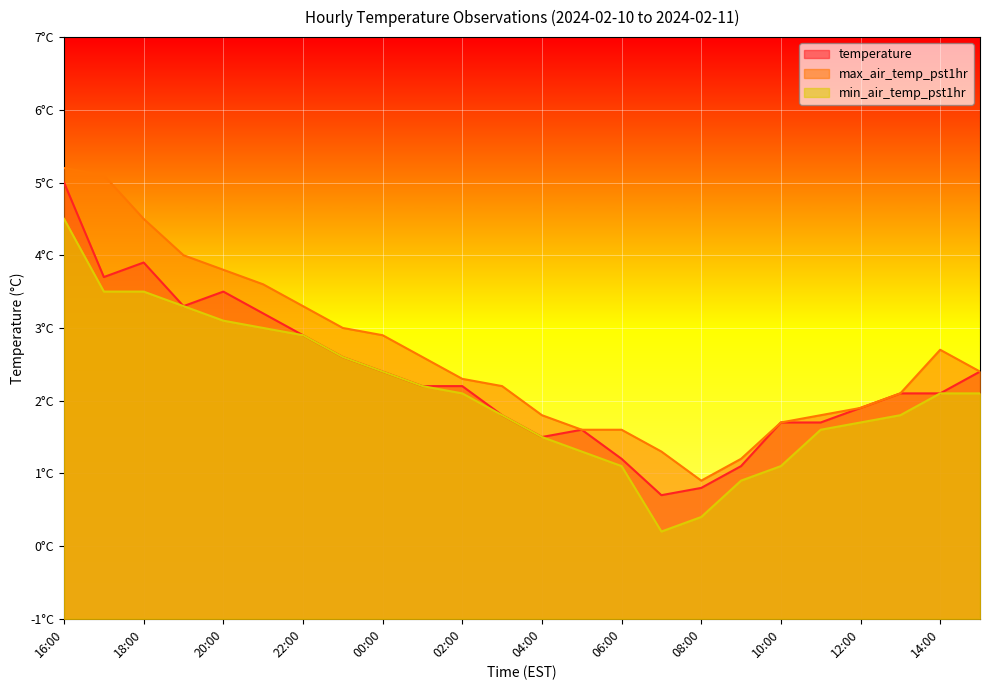

What is the label of the 1st point from the left?

16:00